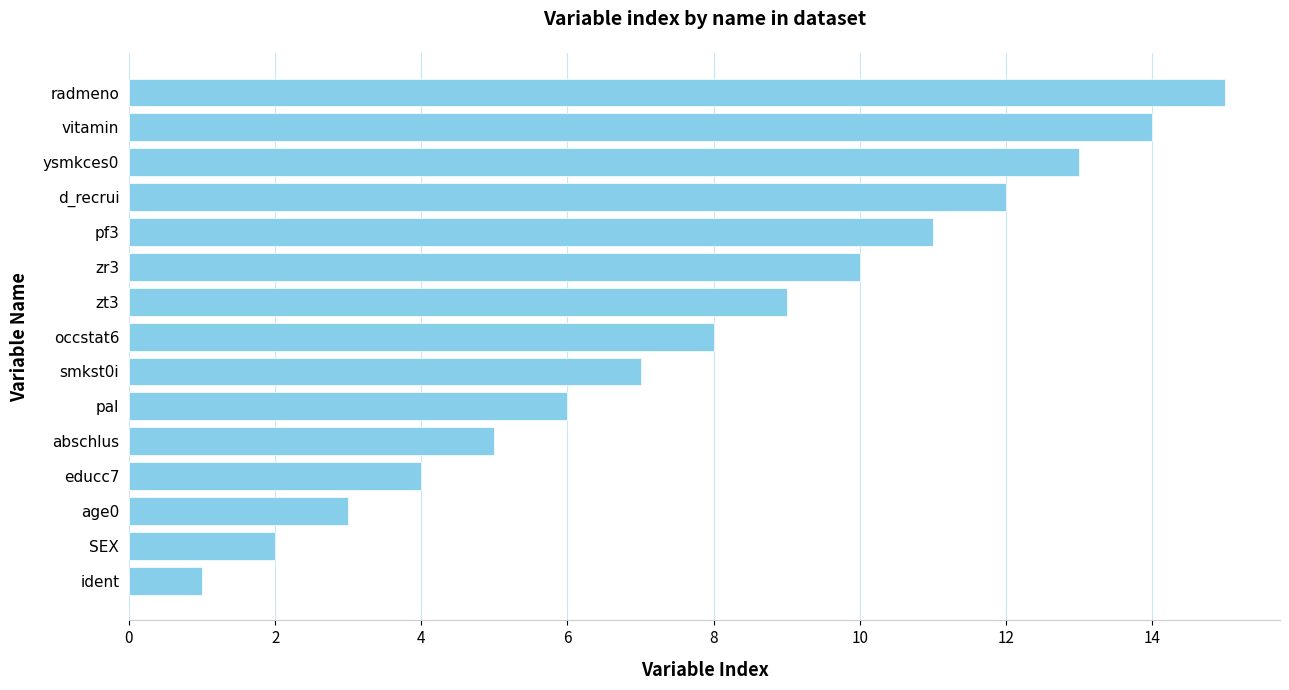

The value at smkst0i is 7. True or false?

True